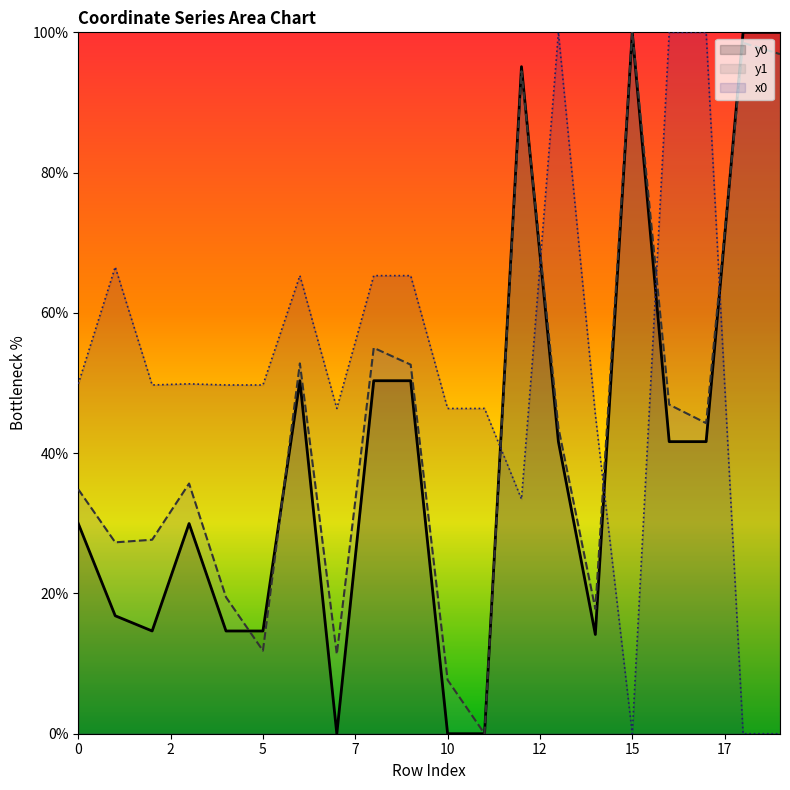

What is the value of the x0 point at the 4th from the left?

49.9